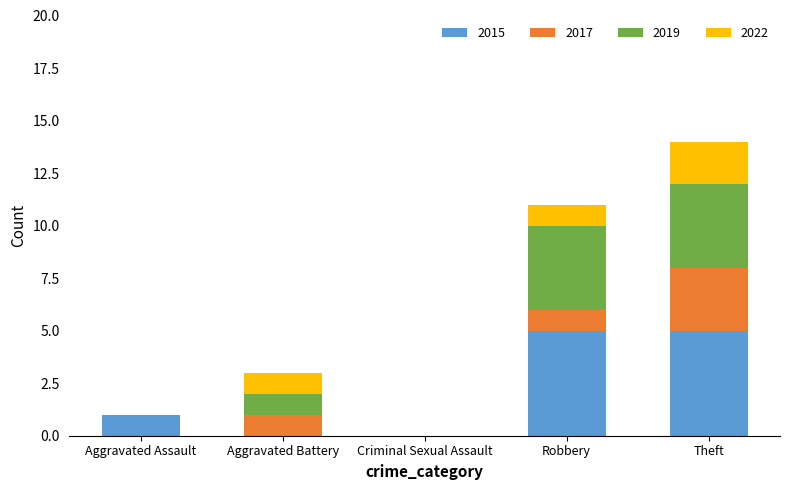

At which category is the sum across all series the highest?

Theft